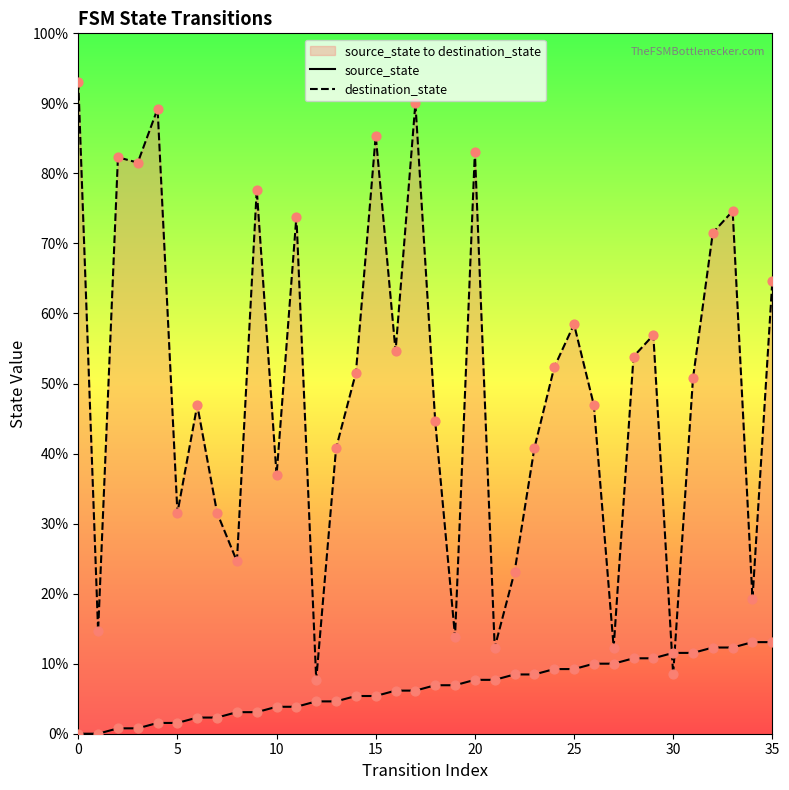

Is the value of source_state at 24 greater than the value of destination_state at 23?

No